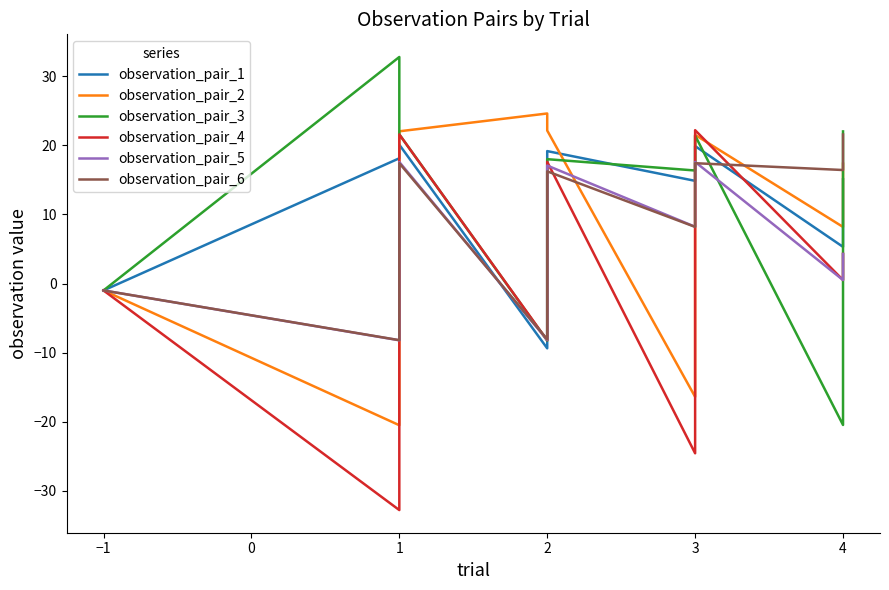

Is the value of observation_pair_2 at 2 greater than the value of observation_pair_4 at 1?

Yes